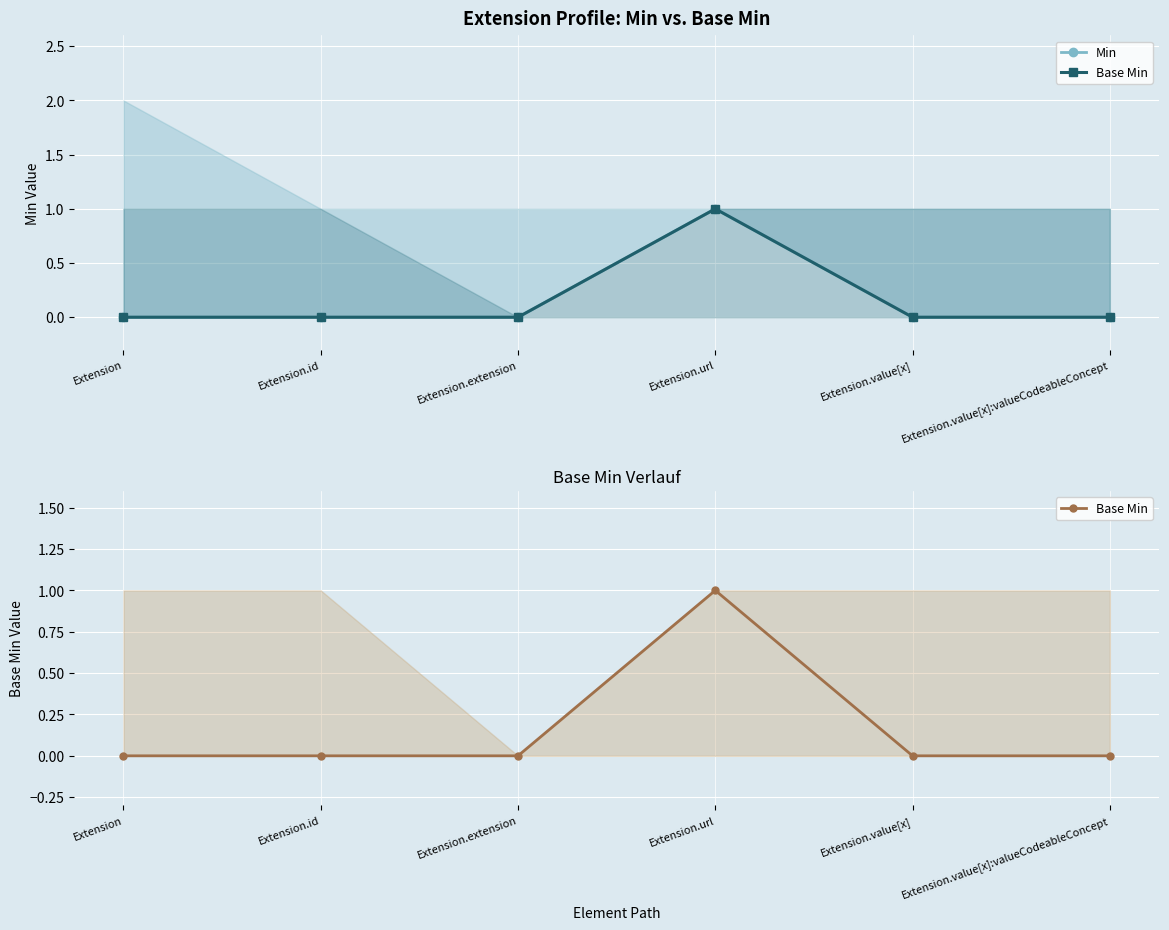

At which category is the sum across all series the highest?

Extension.url